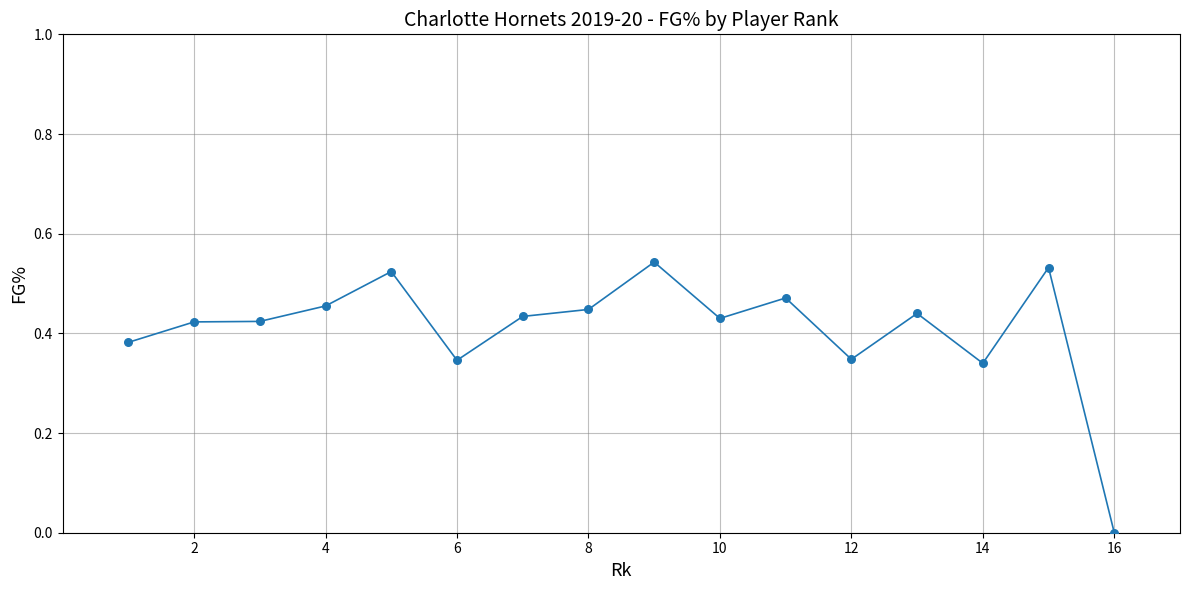

Does the chart have visible grid lines?

Yes